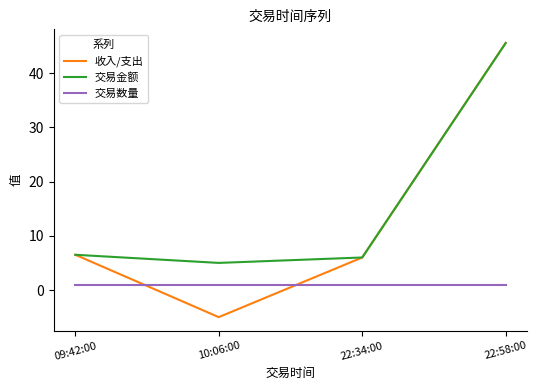

Read the 交易数量 value at 10:06:00.

1.0